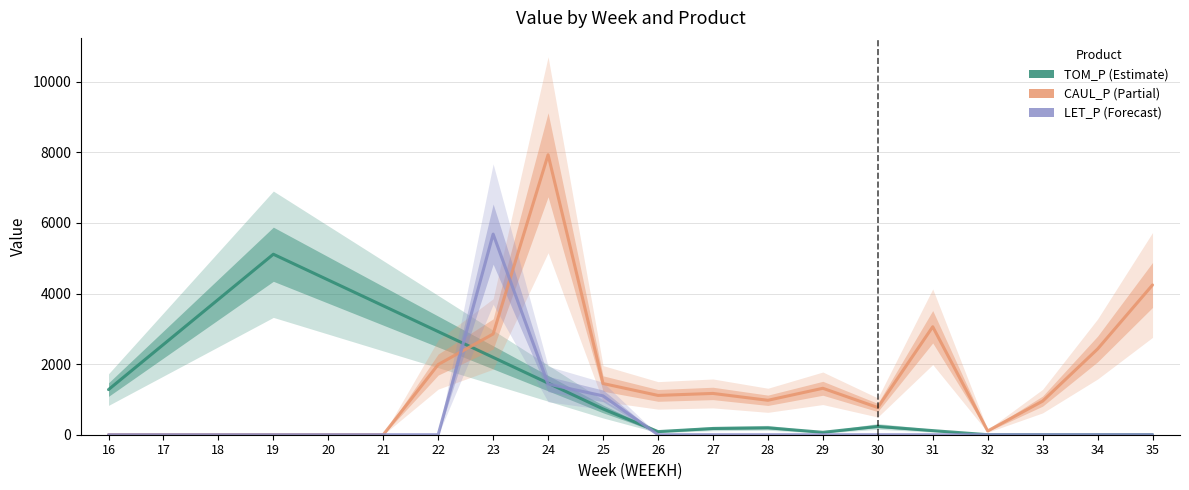

How many distinct data groups are displayed?

3